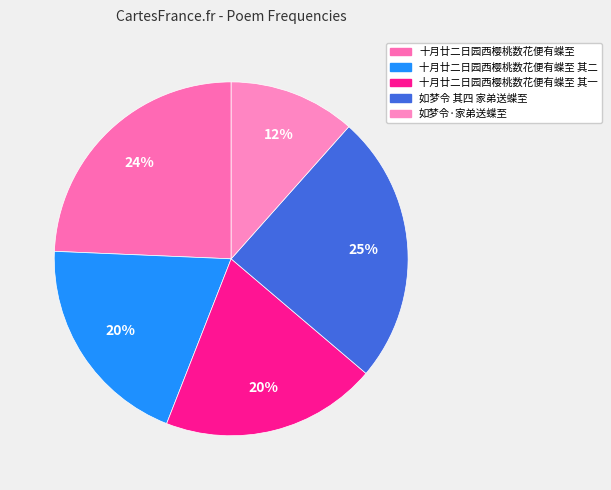

Which has a higher value, 十月廿二日园西樱桃数花便有蝶至 or 十月廿二日园西樱桃数花便有蝶至 其一?

十月廿二日园西樱桃数花便有蝶至